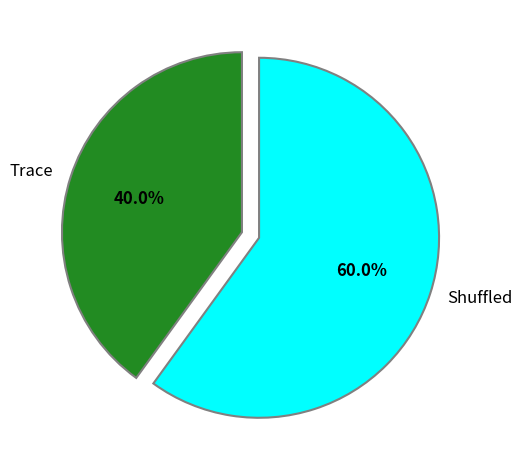

Rank the categories by value from highest to lowest.

Shuffled, Trace